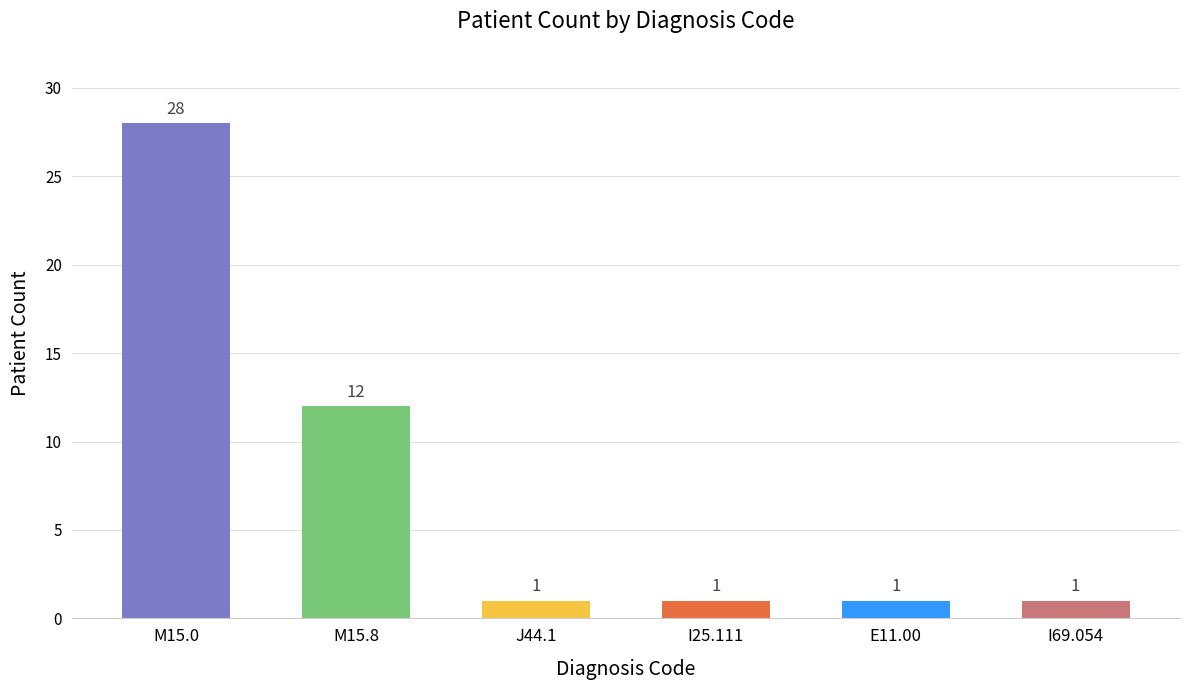

What is the sum of the values at M15.0 and I69.054?

29